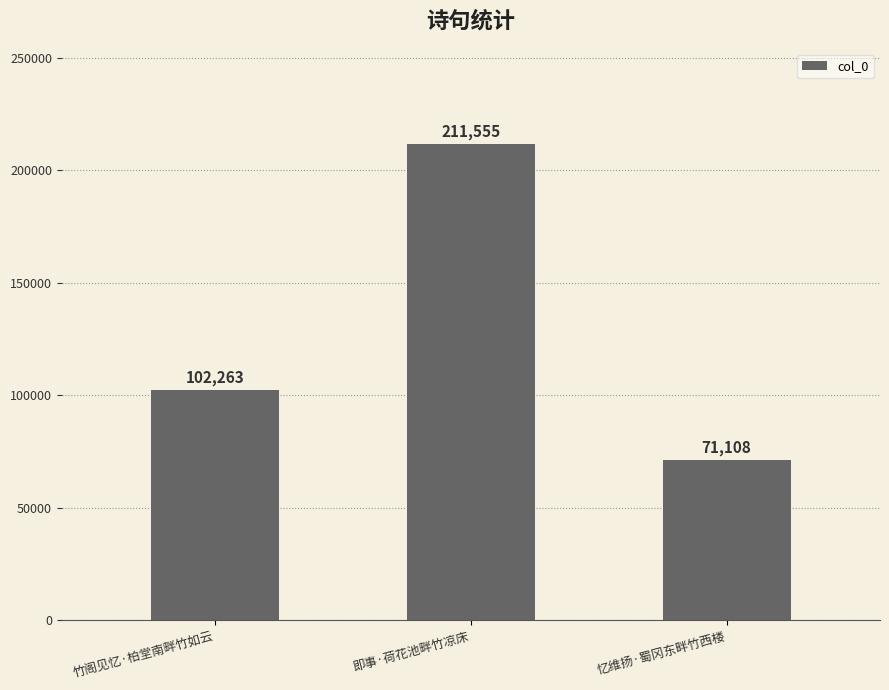

What is the difference between the values at 竹阁见忆·柏堂南畔竹如云 and 即事·荷花池畔竹凉床?

109292